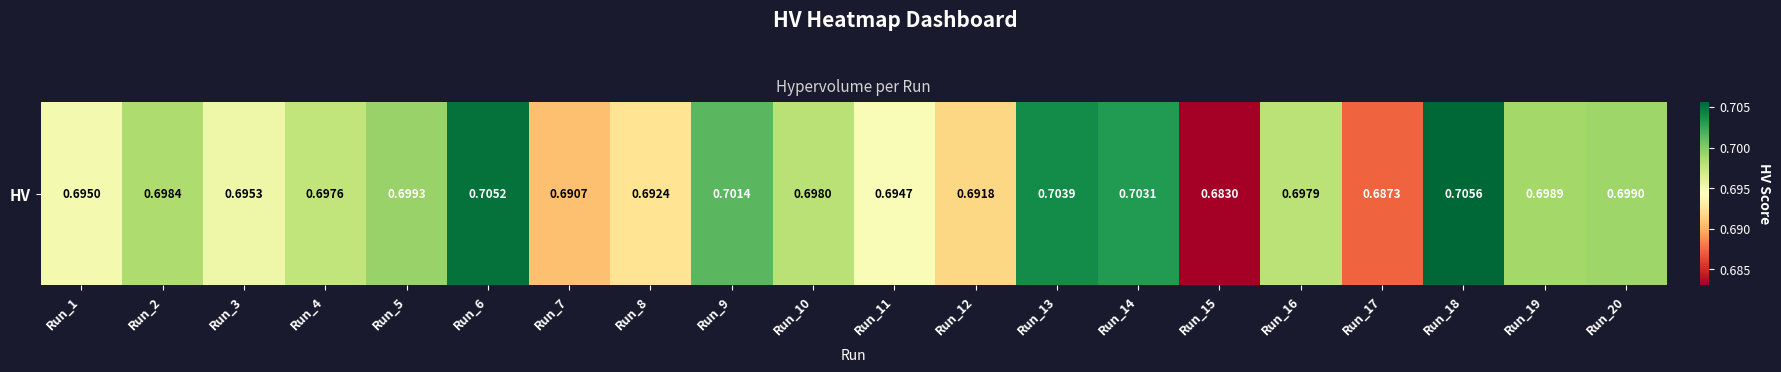

Which category has the highest value across all series?

Run_18